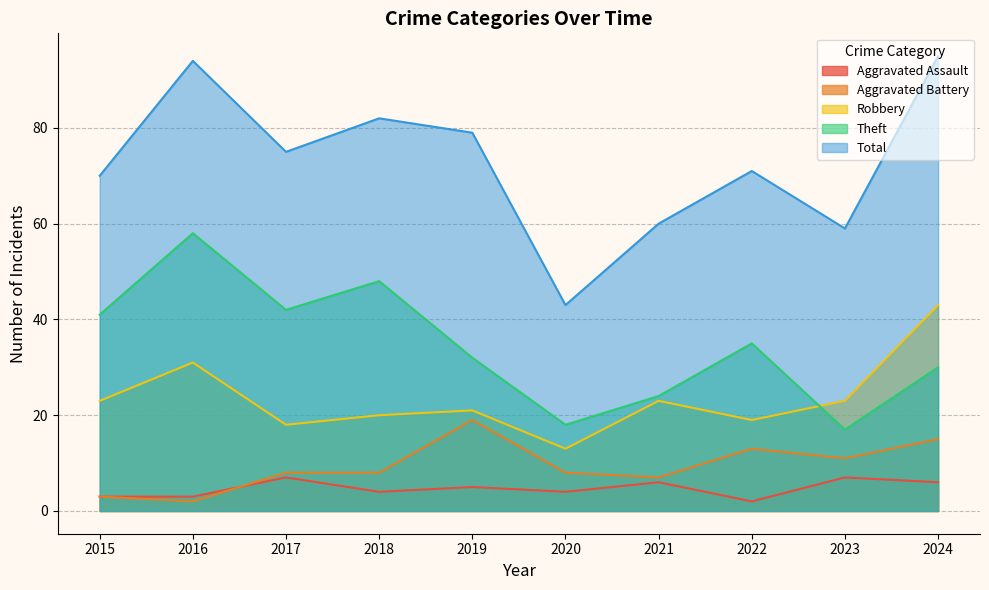

At 2020, list the series in order from largest to smallest.

Total, Theft, Robbery, Aggravated Battery, Aggravated Assault